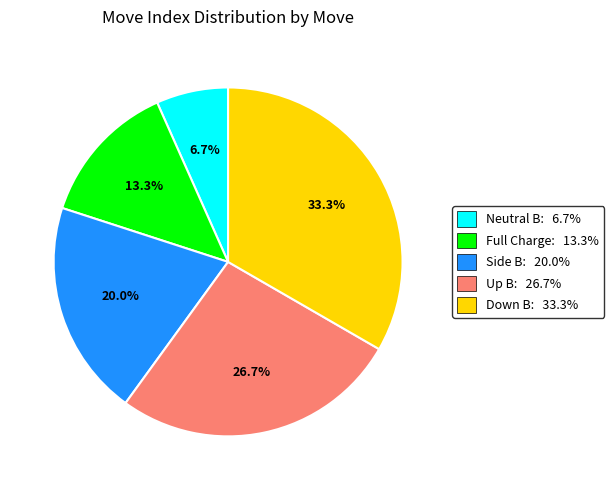

To the nearest percent, what is the difference between the largest and smallest slice percentages?

27%